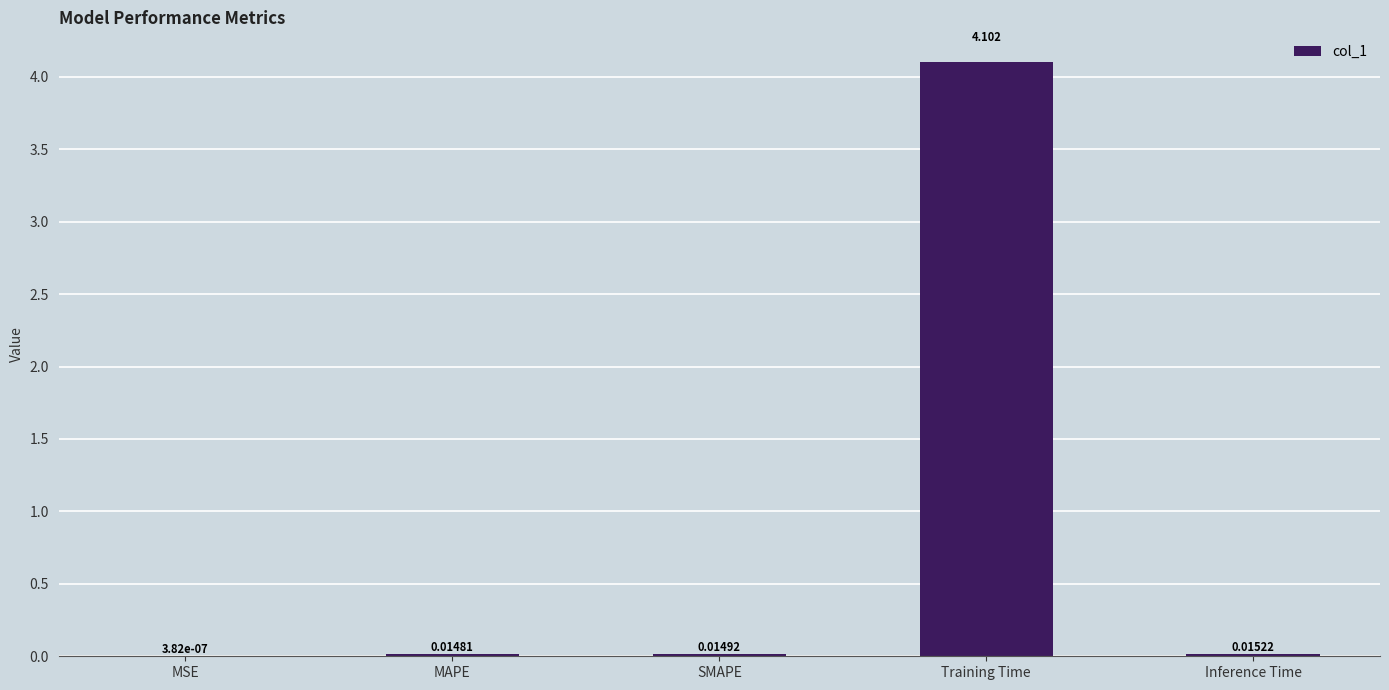

What is the average value?

0.8